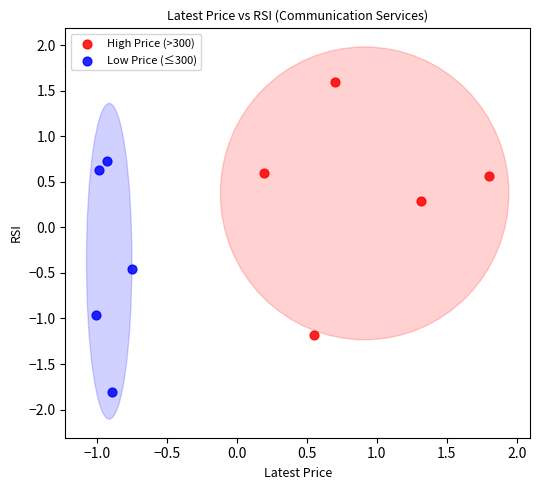

Which series contains the lowest Y value?

Low Price (≤300)